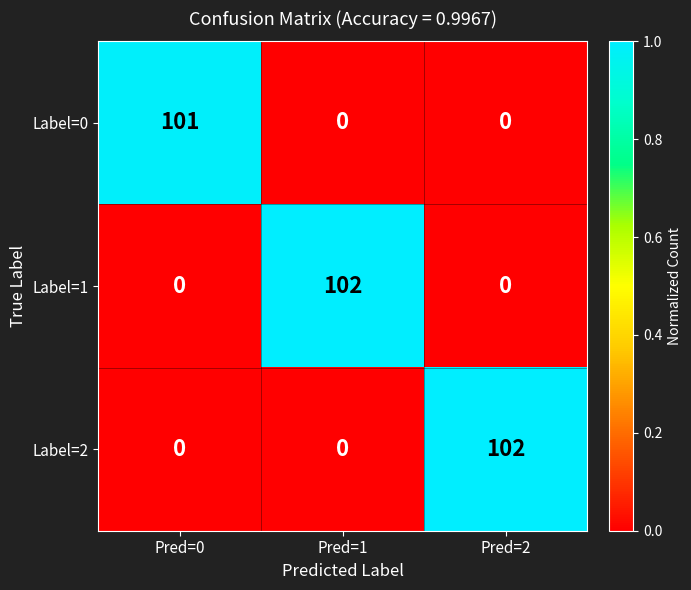

What is the difference between the Label=2 values at Pred=1 and Pred=2?

102